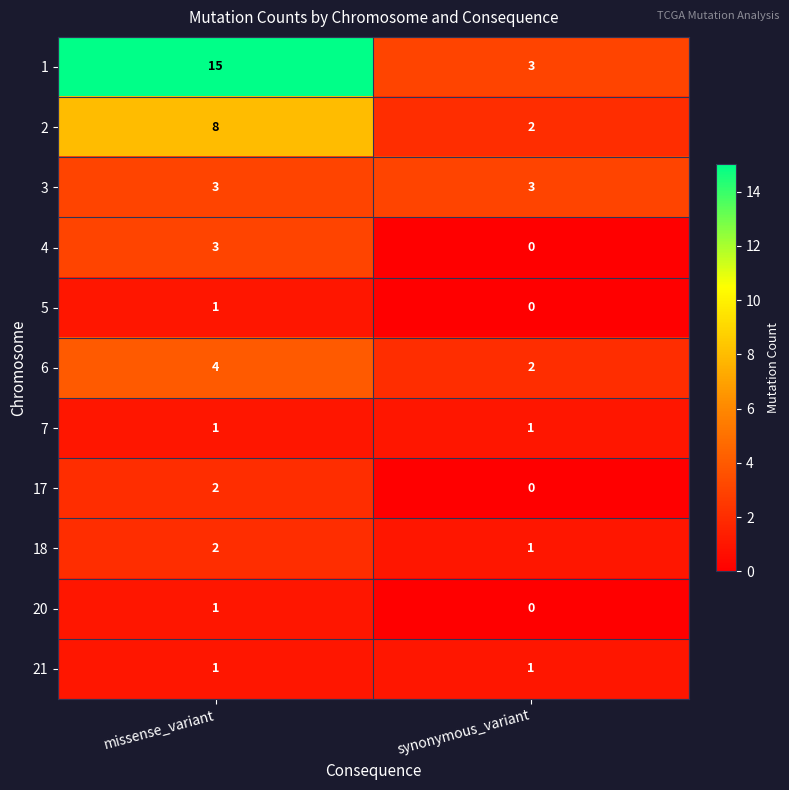

The value of 4 at missense_variant is 3. True or false?

True